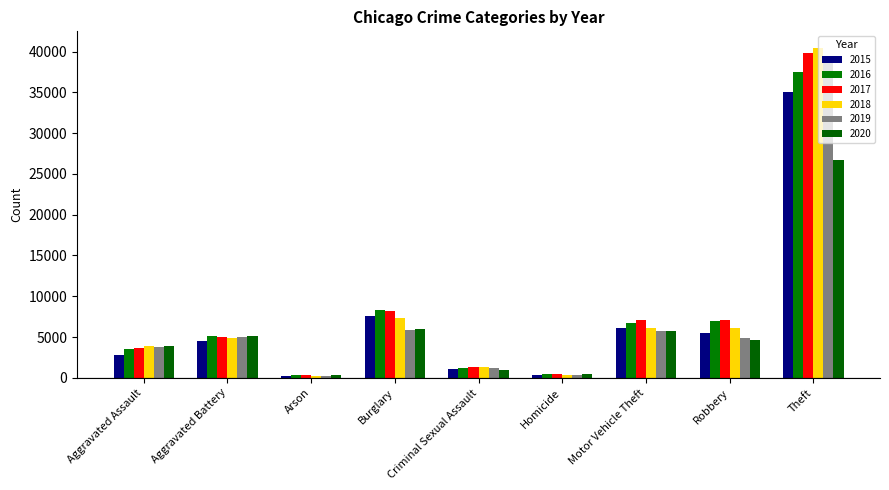

What is the maximum value for 2016?

37456